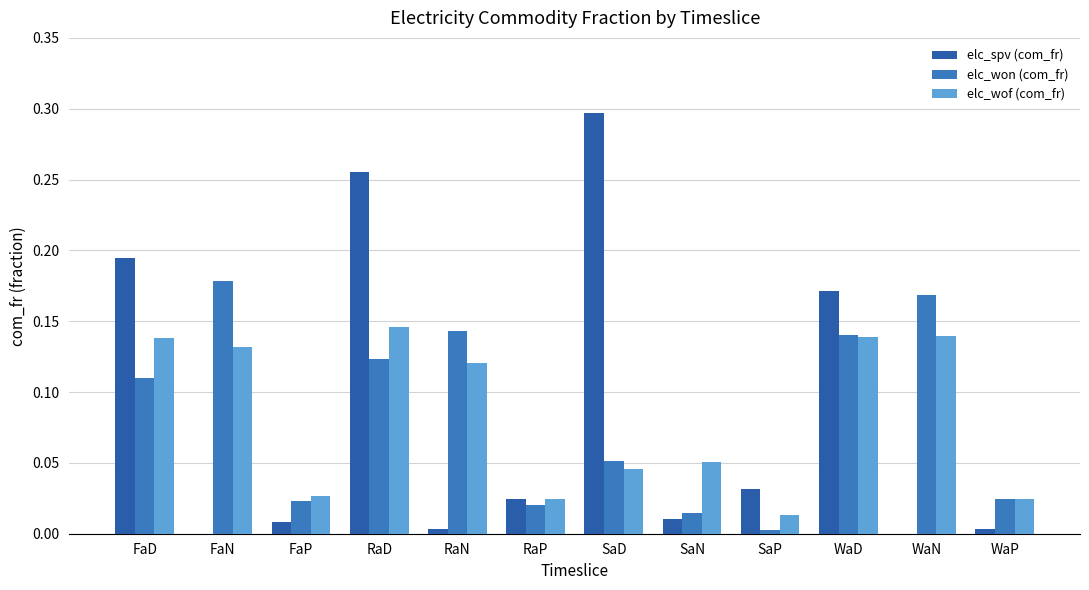

Reading left to right, list all the values displayed in this chart.

elc_spv (com_fr): FaD=0.2	FaN=0.0	FaP=0.0	RaD=0.3	RaN=0.0	RaP=0.0	SaD=0.3	SaN=0.0	SaP=0.0	WaD=0.2	WaN=0.0	WaP=0.0
elc_won (com_fr): FaD=0.1	FaN=0.2	FaP=0.0	RaD=0.1	RaN=0.1	RaP=0.0	SaD=0.1	SaN=0.0	SaP=0.0	WaD=0.1	WaN=0.2	WaP=0.0
elc_wof (com_fr): FaD=0.1	FaN=0.1	FaP=0.0	RaD=0.1	RaN=0.1	RaP=0.0	SaD=0.0	SaN=0.1	SaP=0.0	WaD=0.1	WaN=0.1	WaP=0.0